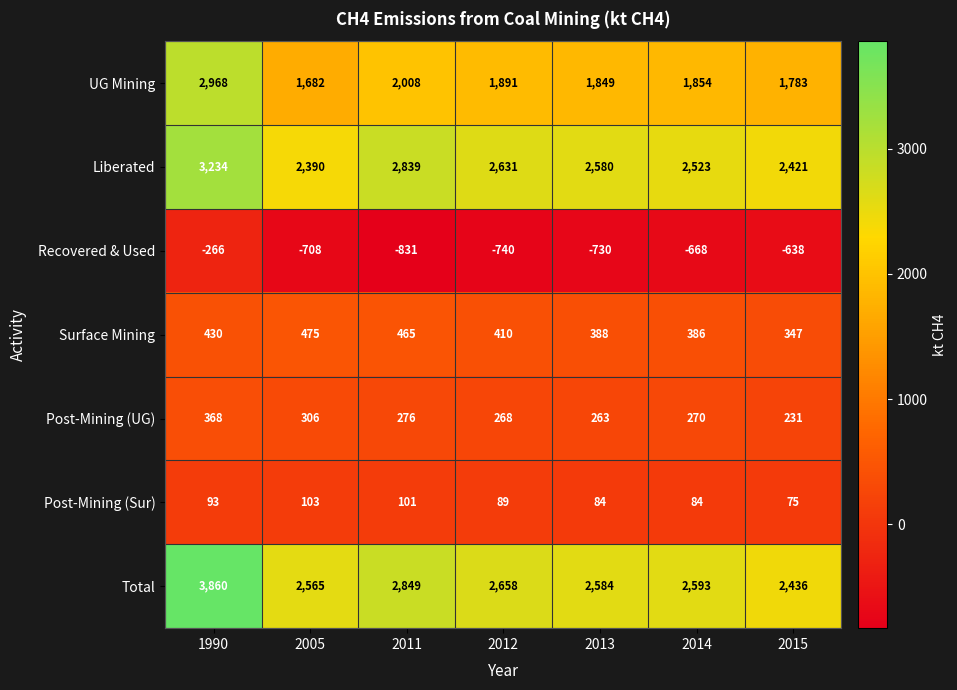

The value of Post-Mining (UG) at 1990 is 368. True or false?

True